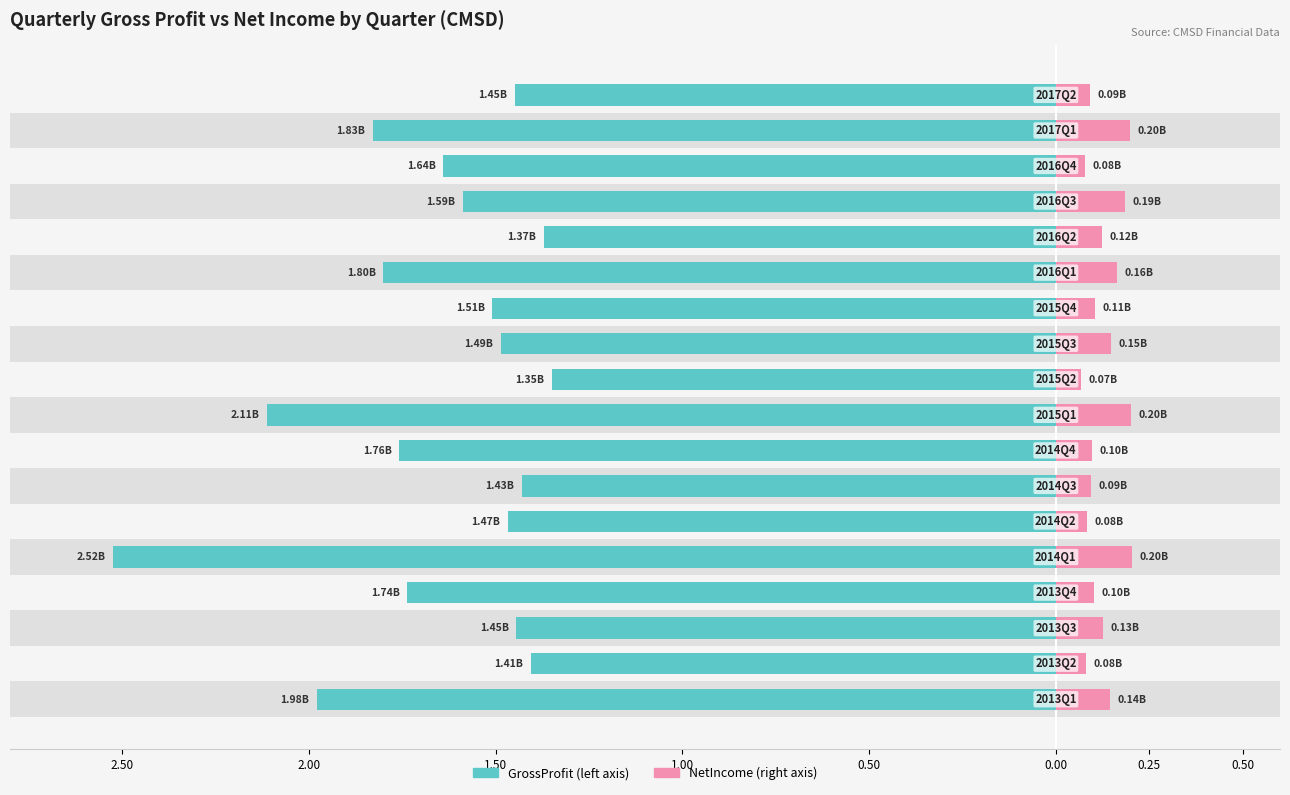

What is the highest value of the NetIncome ($B) series?

0.2